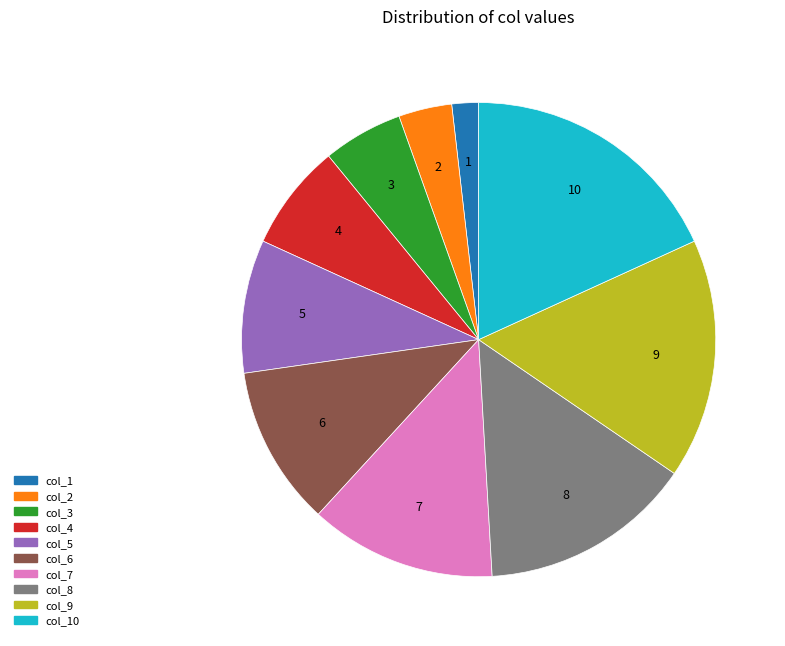

Is there a majority slice in this chart?

No